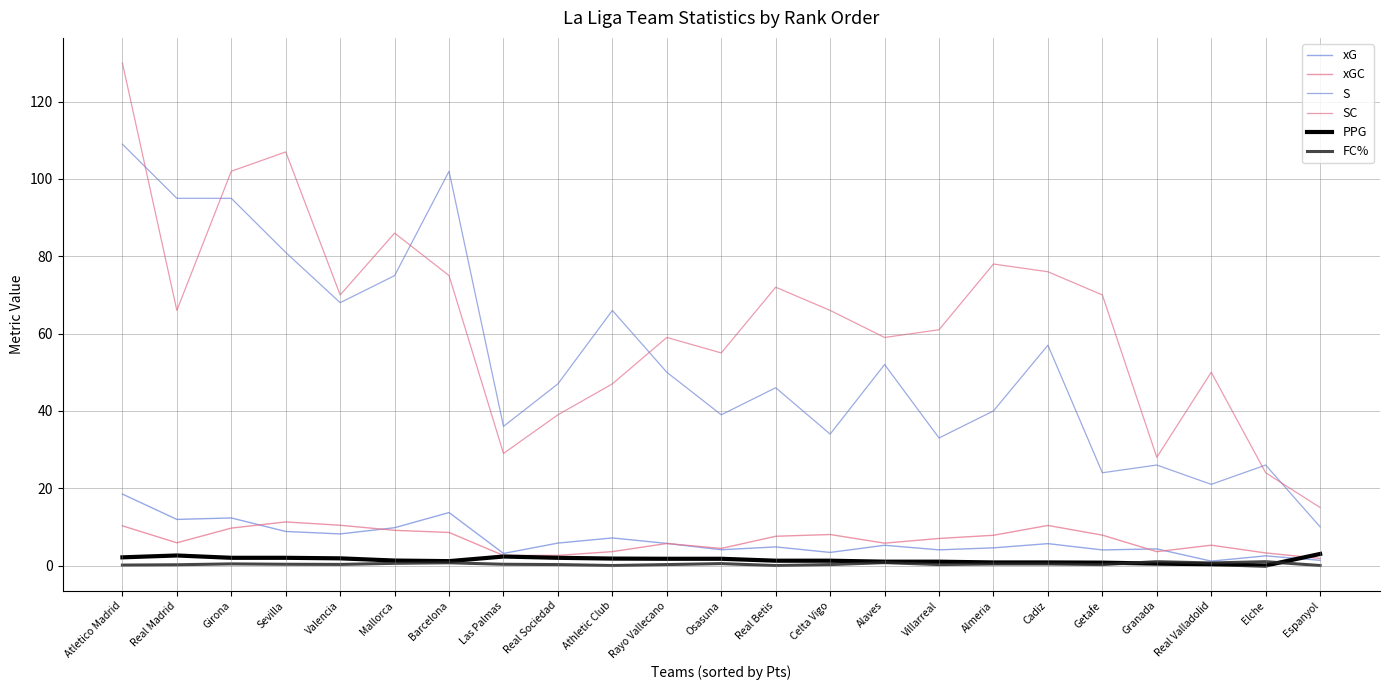

True or false: FC% and xG intersect in this chart.

False